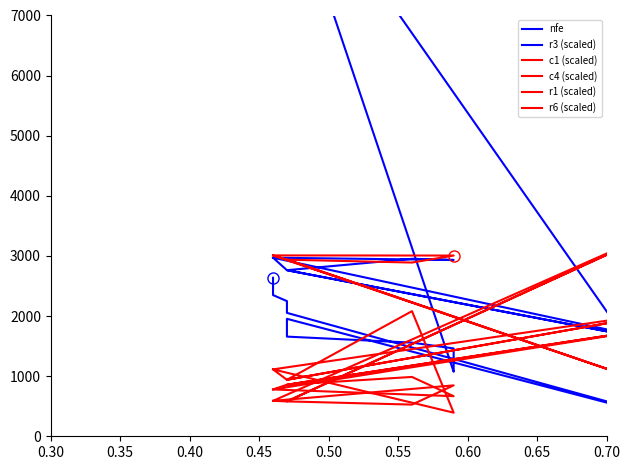

How many lines are shown in the chart?

6